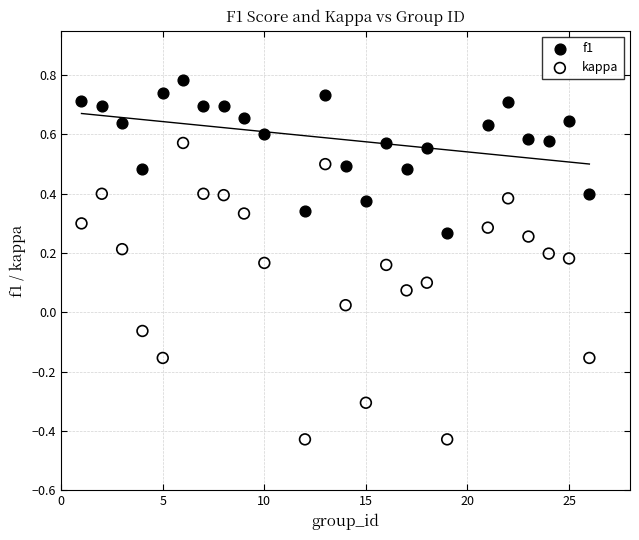

Which series contains the lowest Y value?

kappa